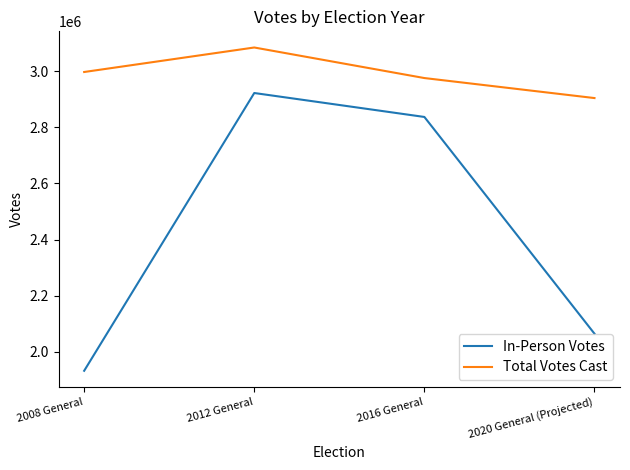

Which label corresponds to the smallest value in the chart?

2008 General